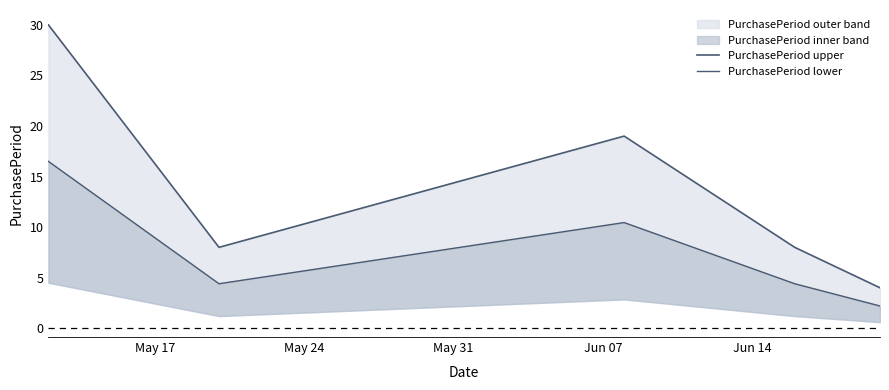

True or false: PurchasePeriod lower has more than 0 interior local peaks.

True